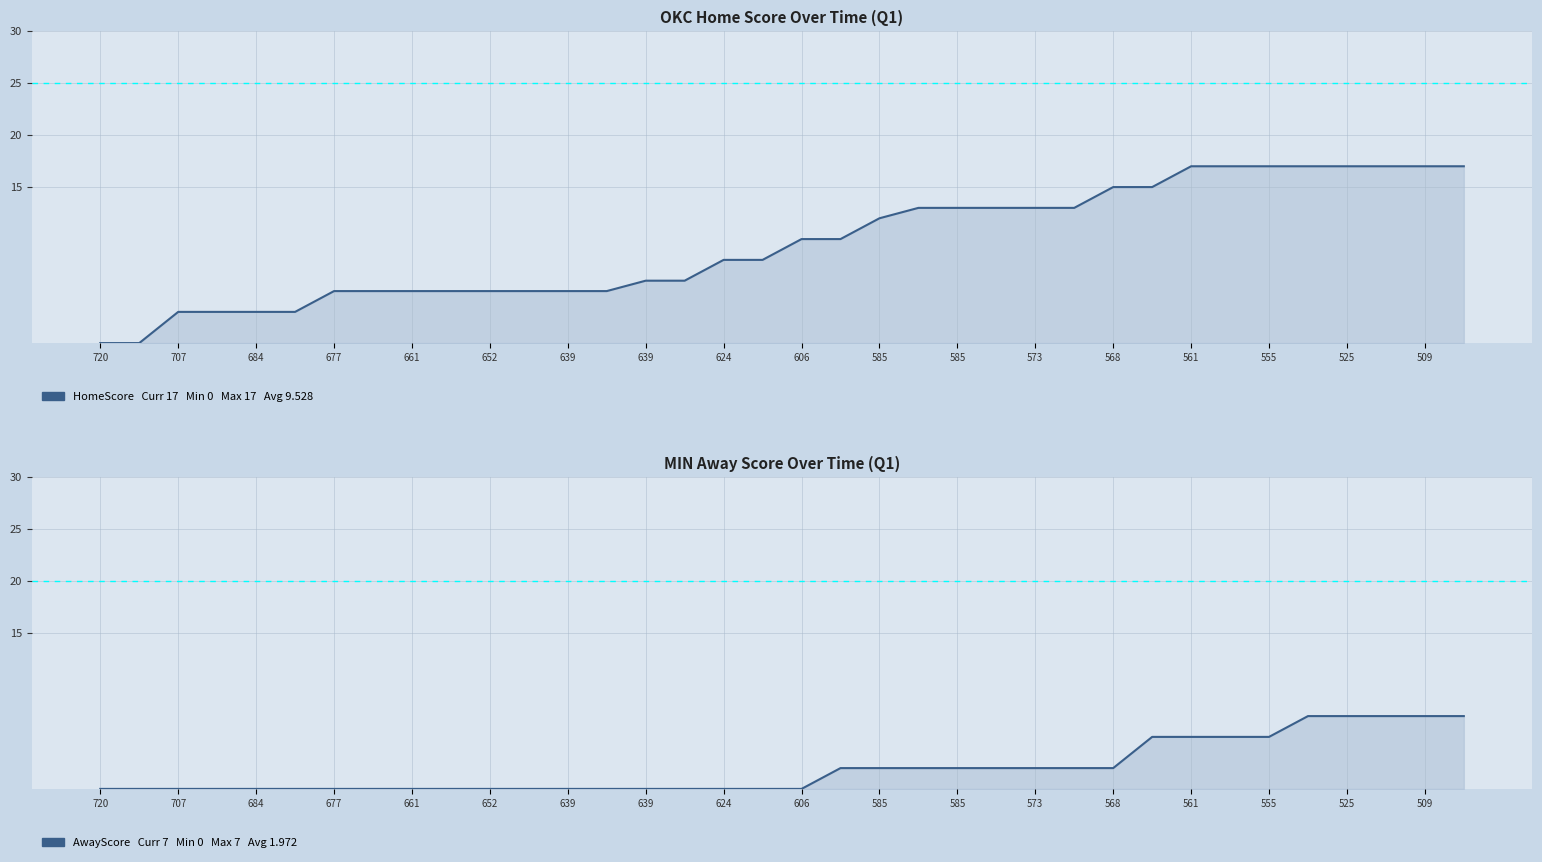

Does the chart have visible grid lines?

Yes